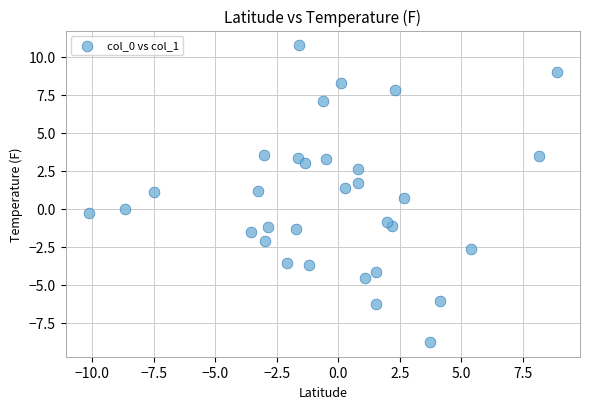

What is the range of Y values (max minus min)?

19.5